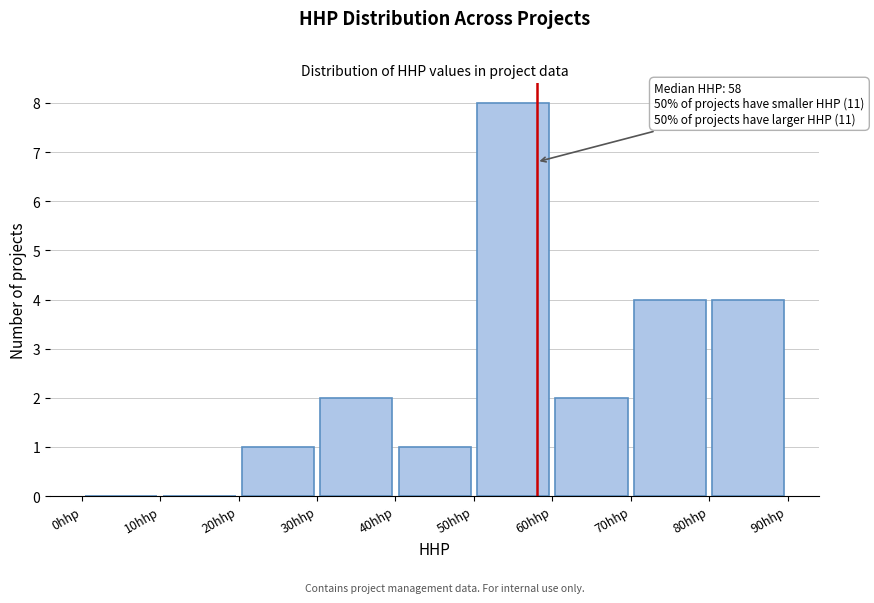

Over which range of the x-axis is the bar tallest?

50 to 60